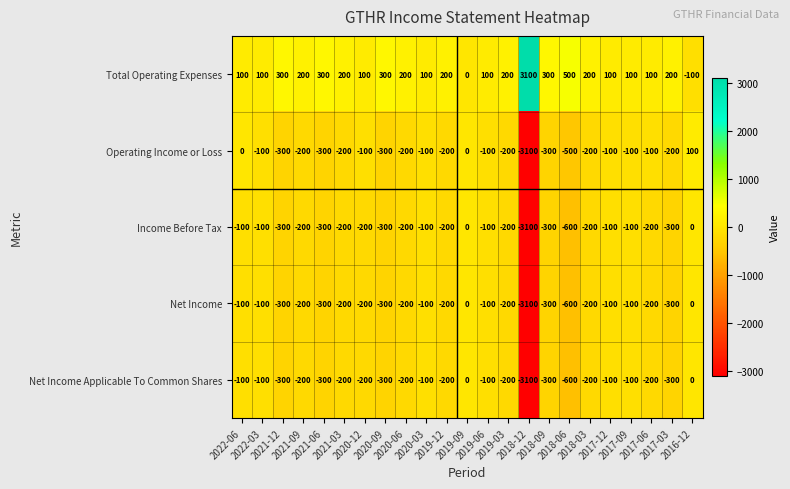

What is the average value of the Net Income series?

-322